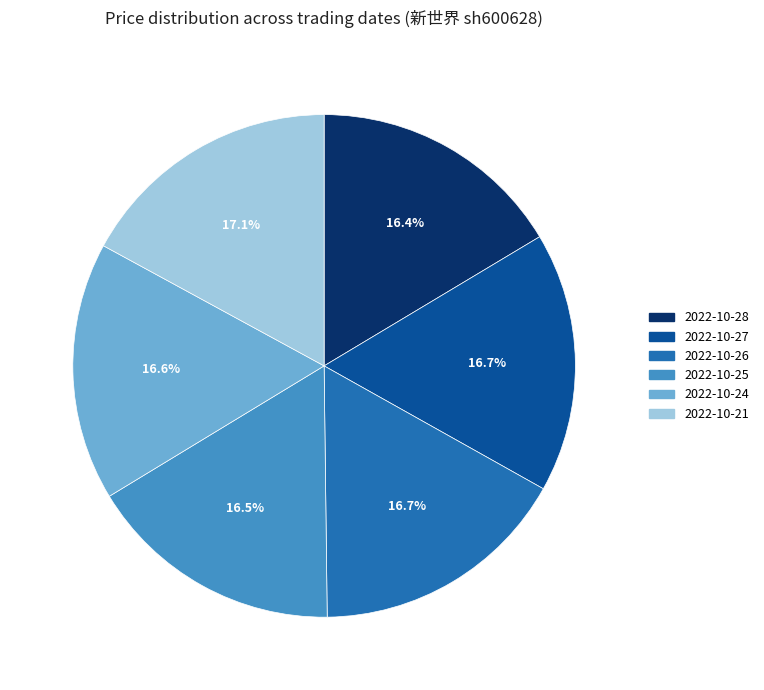

Is the sum of 2022-10-24 and 2022-10-27 greater than half?

No